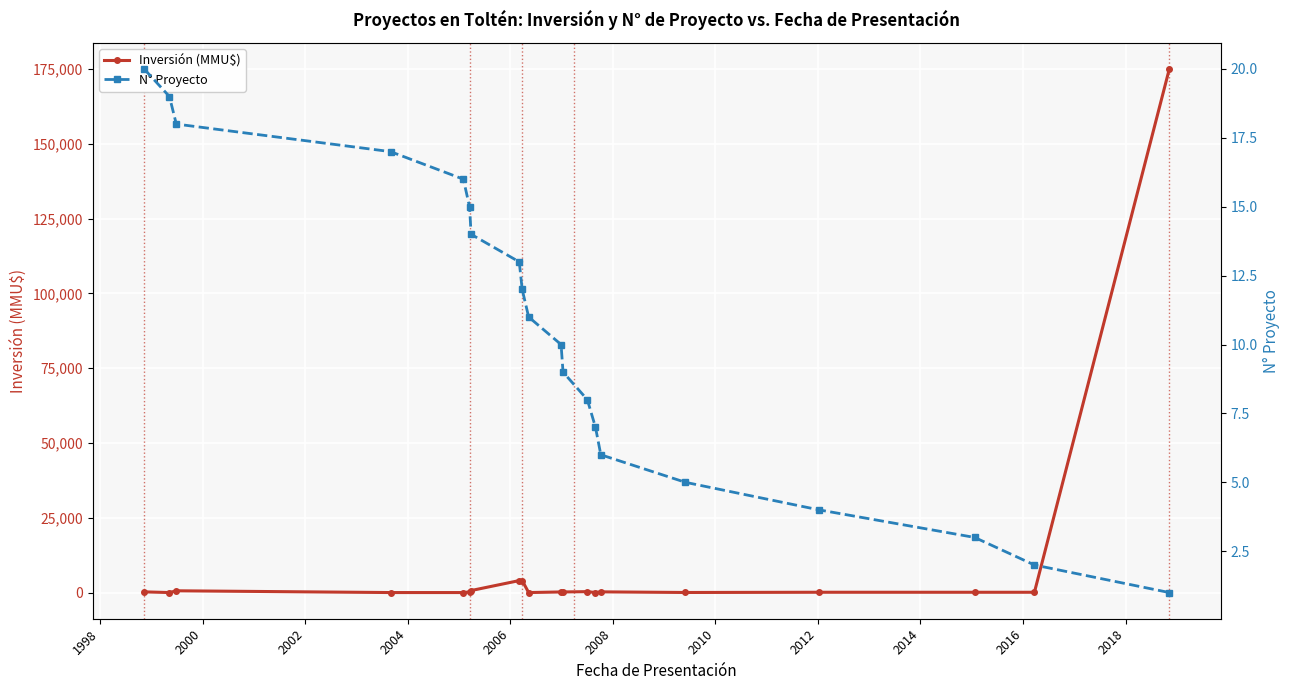

What is the average value of the Inversión (MMU$) series?

9298